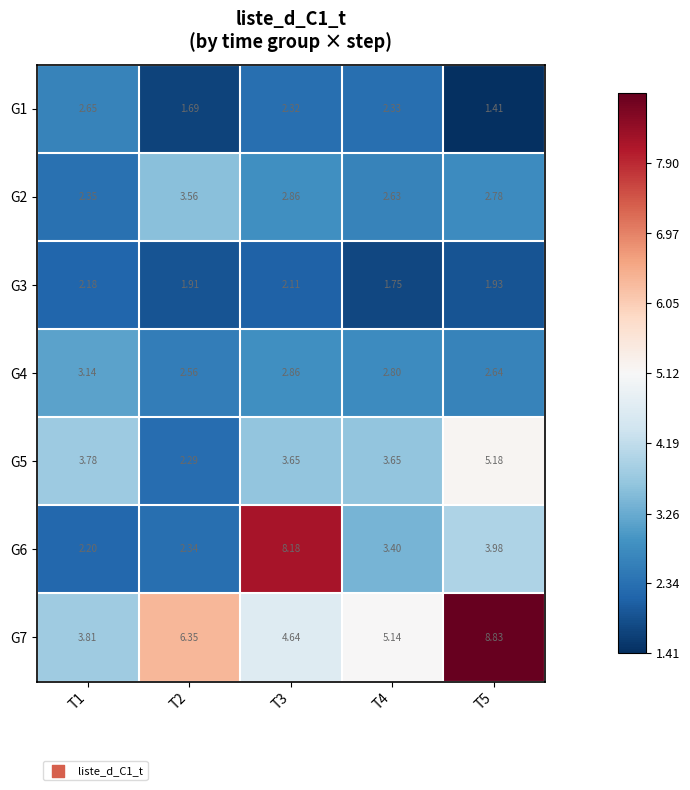

Is the value of G2 at T4 greater than the value of G1 at T5?

Yes